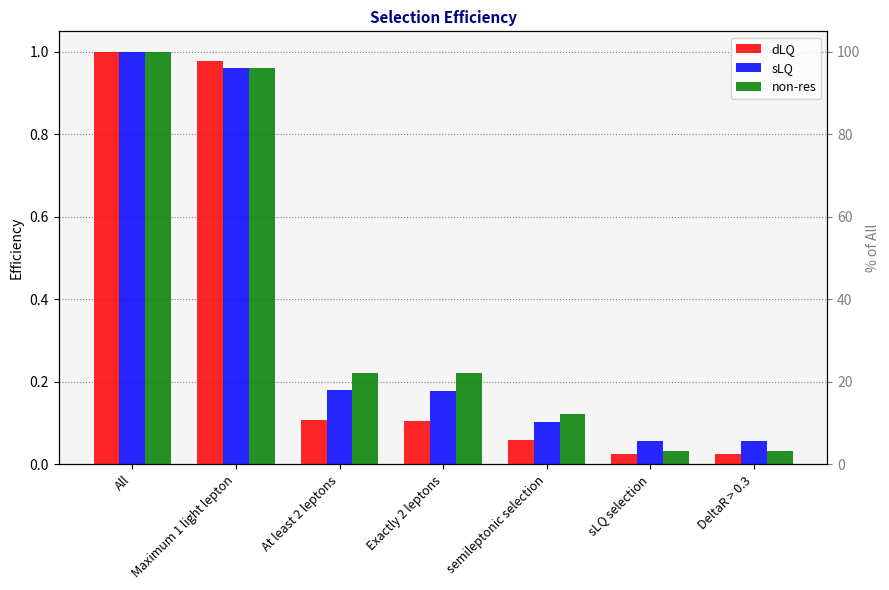

True or false: dLQ has a value of 0.2 at All.

False